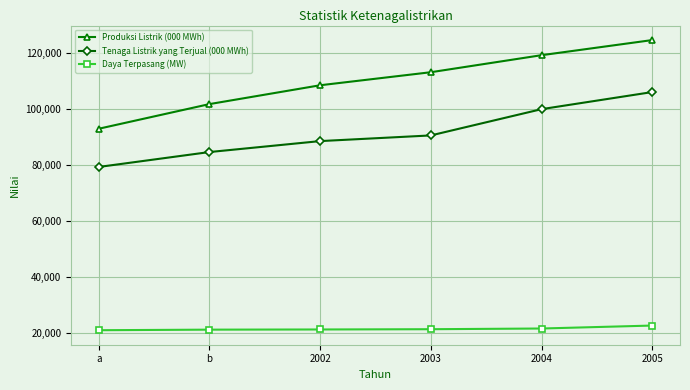

Rank the categories by Produksi Listrik (000 MWh) value from lowest to highest.

a, b, 2002, 2003, 2004, 2005